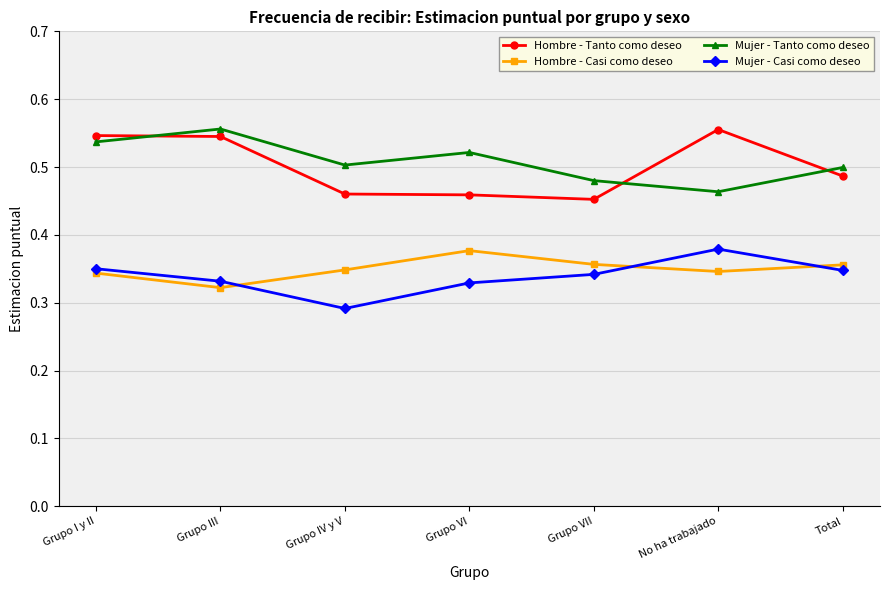

Which series has the largest total across all categories?

Mujer - Tanto como deseo